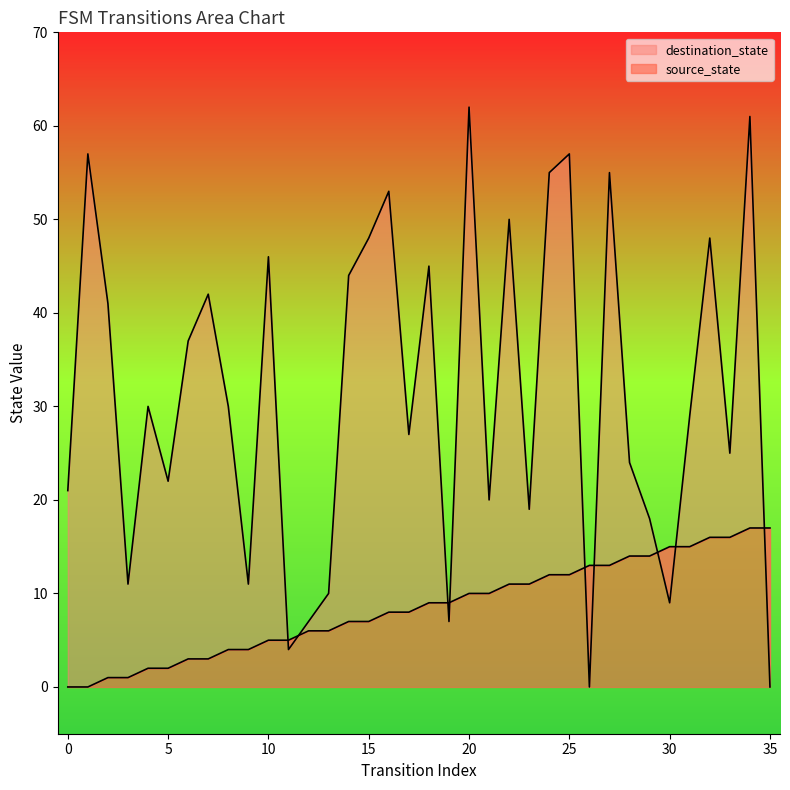

Reading left to right, extract all data points from this chart.

source_state: 0	0	1	1	2	2	3	3	4	4	5	5	6	6	7	7	8	8	9	9	10	10	11	11	12	12	13	13	14	14	15	15	16	16	17	17
destination_state: 21	57	41	11	30	22	37	42	30	11	46	4	7	10	44	48	53	27	45	7	62	20	50	19	55	57	0	55	24	18	9	29	48	25	61	0